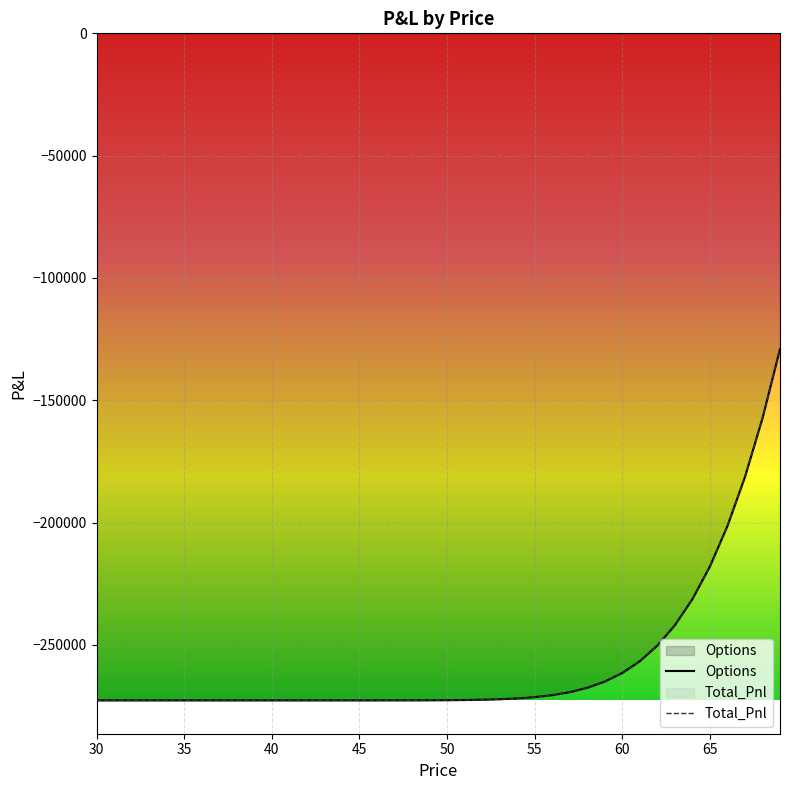

What is the difference between the second highest and second lowest values in the Total_Pnl series?

115335.5